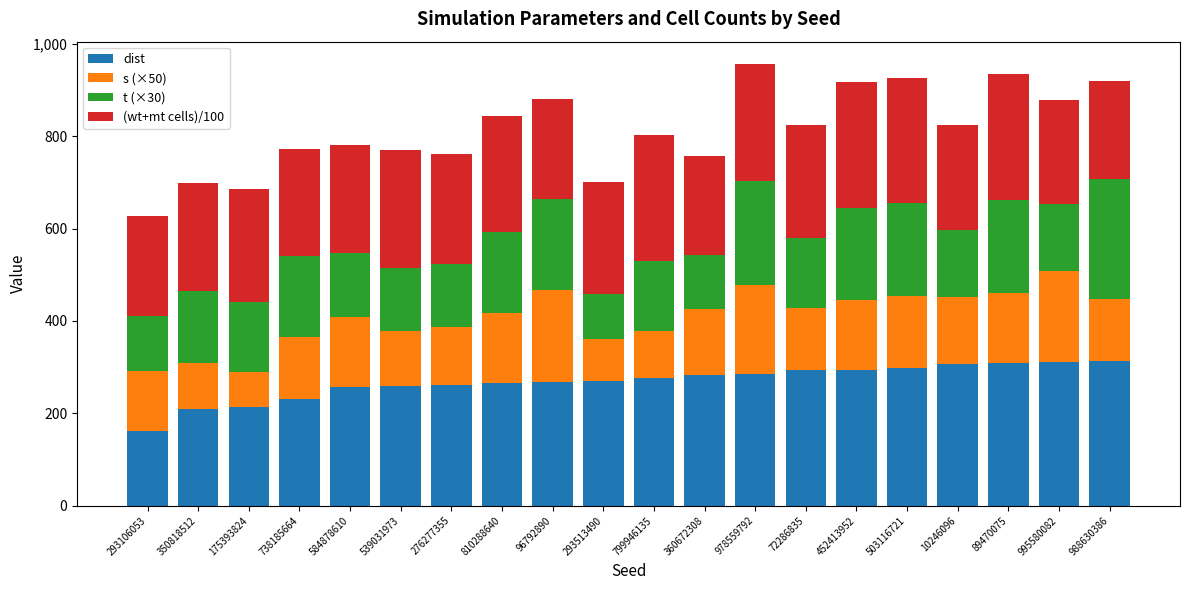

What is the total value across all series at 72286835?

823.4